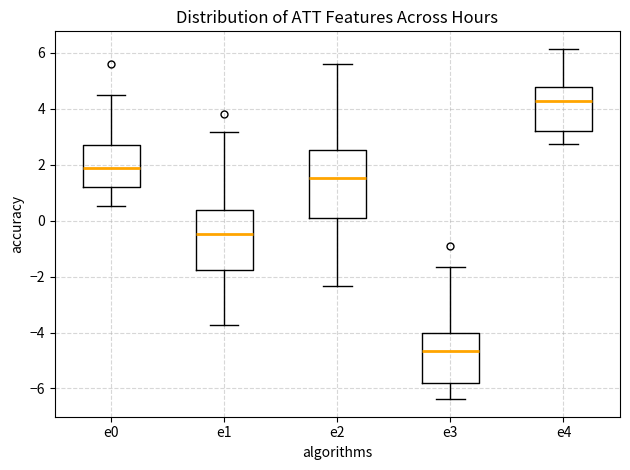

Reading left to right, read every box against the y-axis: the position of its median line, the range the box covers, and the ends of its whiskers. The values are not printed on the chart, so give them approximately, as read against the axis.

e0: median 1.8, box 1.2 to 2.6, whiskers 0.6 to 4.4
e1: median -0.4, box -1.8 to 0.4, whiskers -3.8 to 3.2
e2: median 1.6, box 0.2 to 2.6, whiskers -2.4 to 5.6
e3: median -4.6, box -5.8 to -4.0, whiskers -6.4 to -1.6
e4: median 4.2, box 3.2 to 4.8, whiskers 2.8 to 6.2